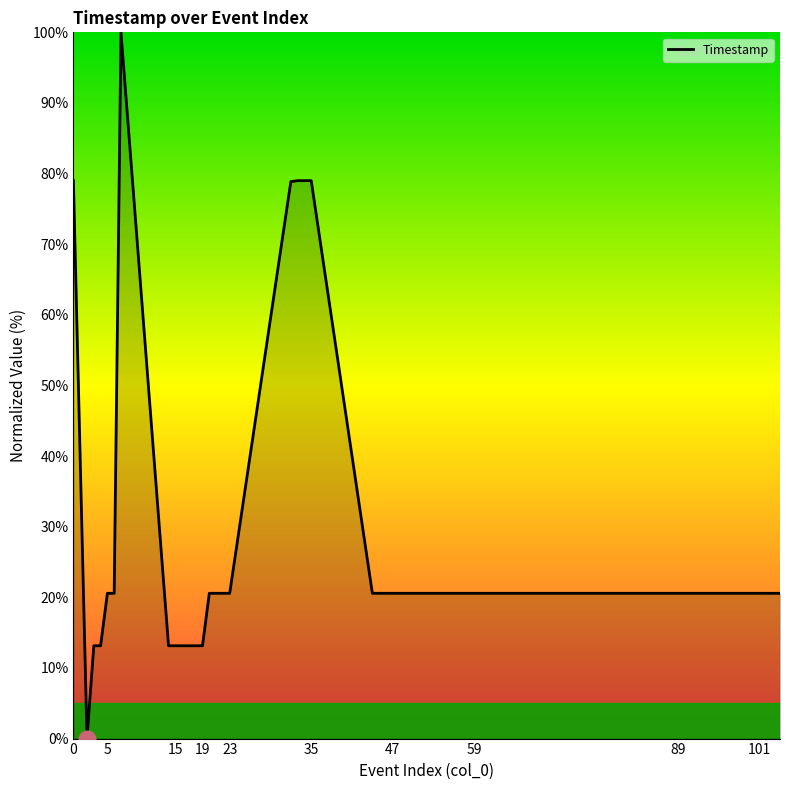

What is the greatest value displayed?

100.0